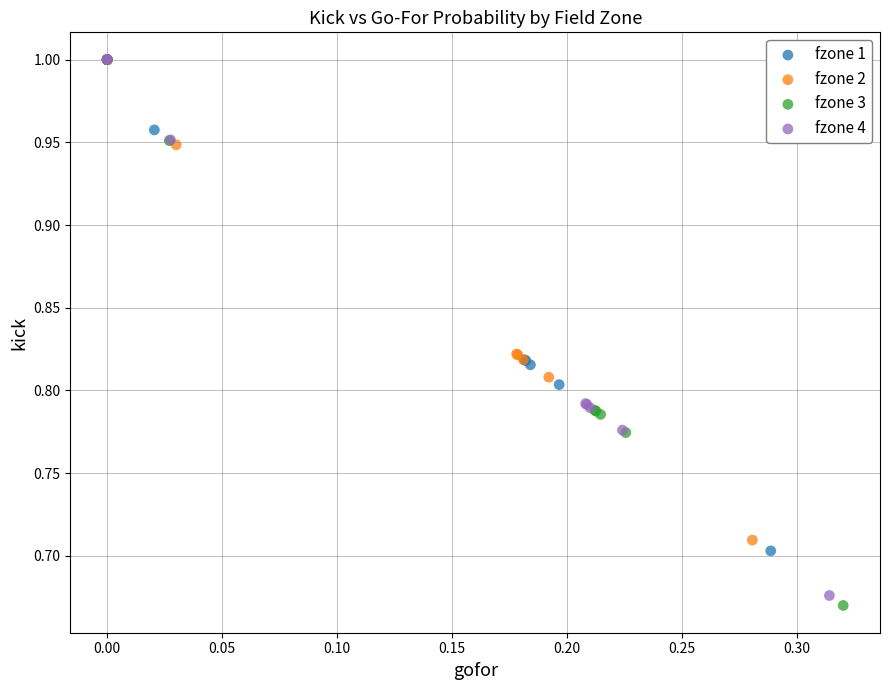

What are all the series names shown in the legend?

fzone 1, fzone 2, fzone 3, fzone 4